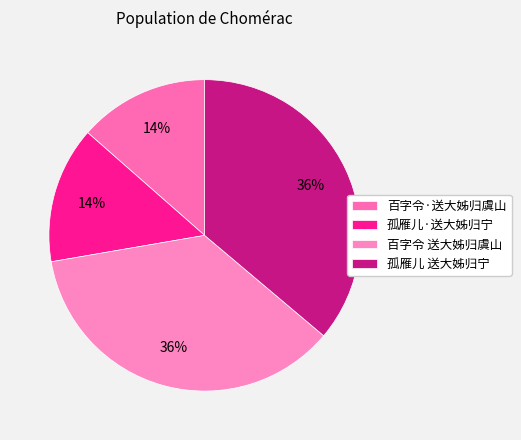

What portion of the pie excludes 孤雁儿·送大姊归宁?

85.8%